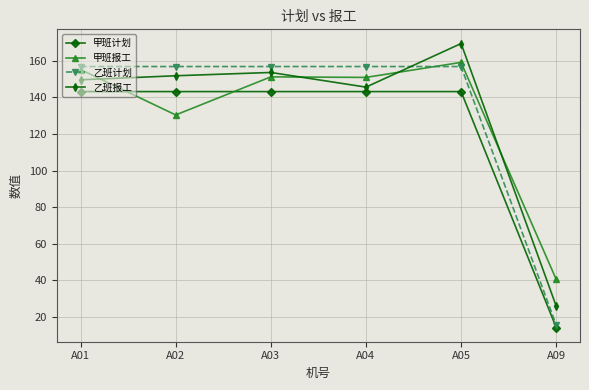

The value of 乙班计划 at A04 is 156.8. True or false?

True